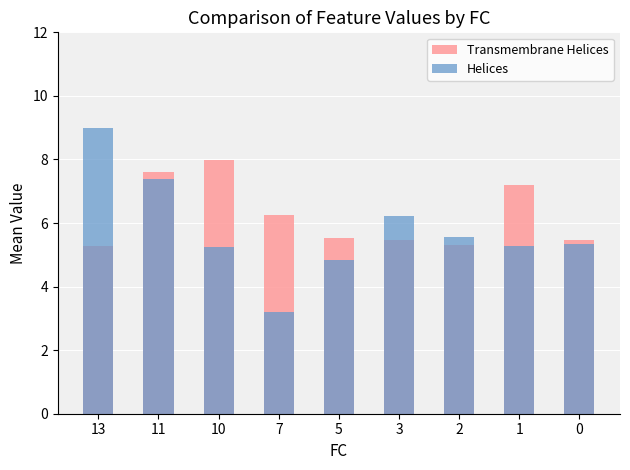

What is the value of the Transmembrane Helices bar at the 4th from the left?

6.3